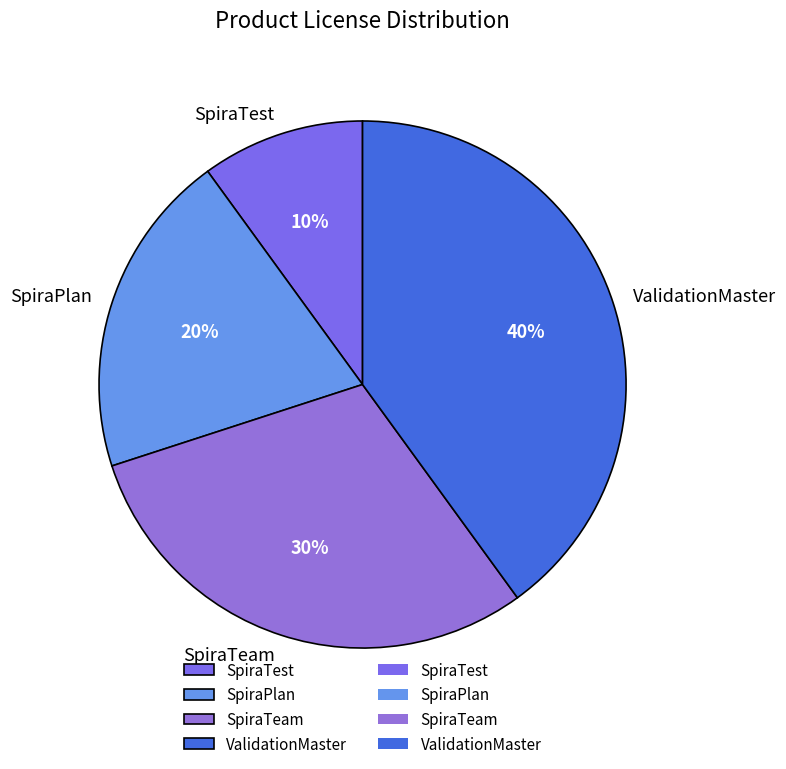

To the nearest percent, what portion does SpiraTeam represent?

30%